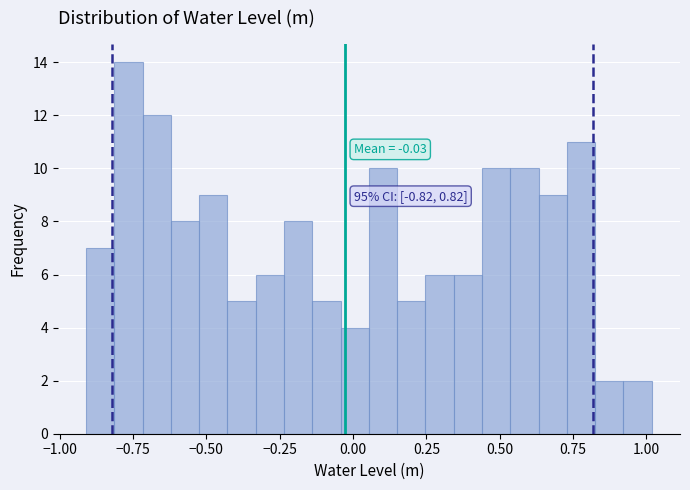

Read against the x-axis, roughly where is the centre of the tallest bar?

-0.75